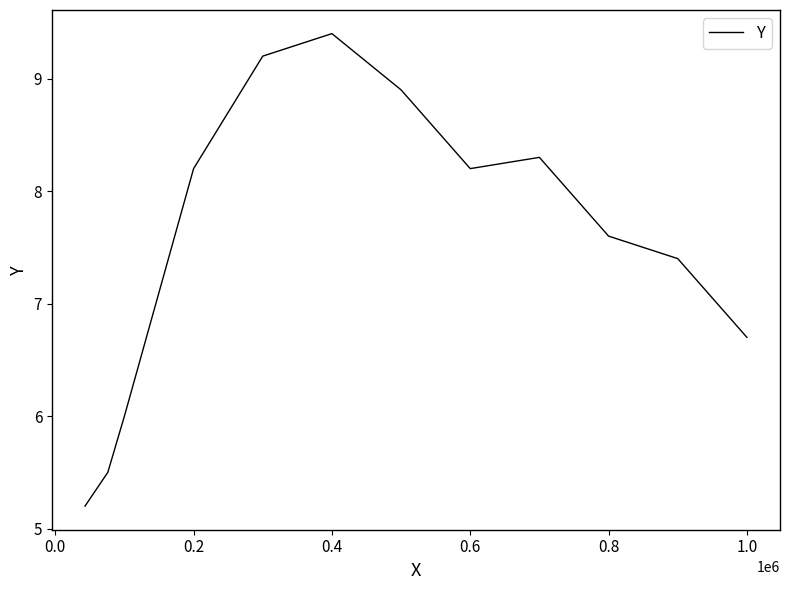

What is the minimum value shown in the chart?

5.2